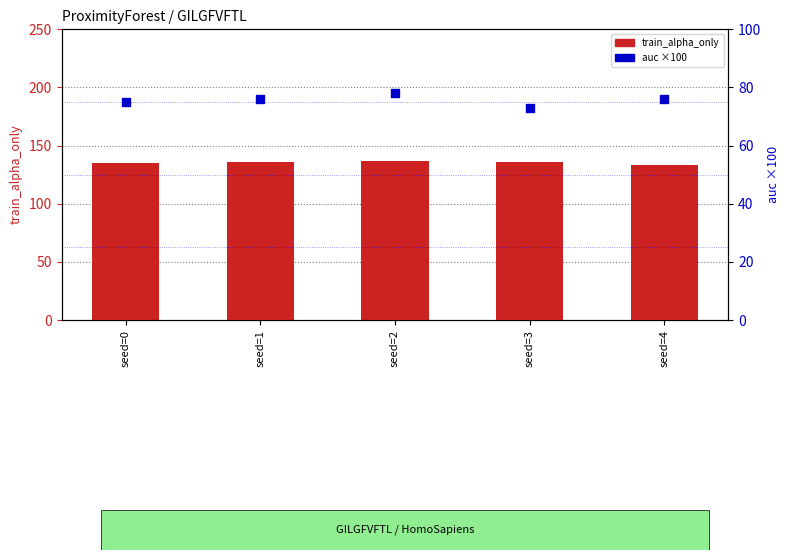

Which series contains the lowest Y value?

auc (×100)